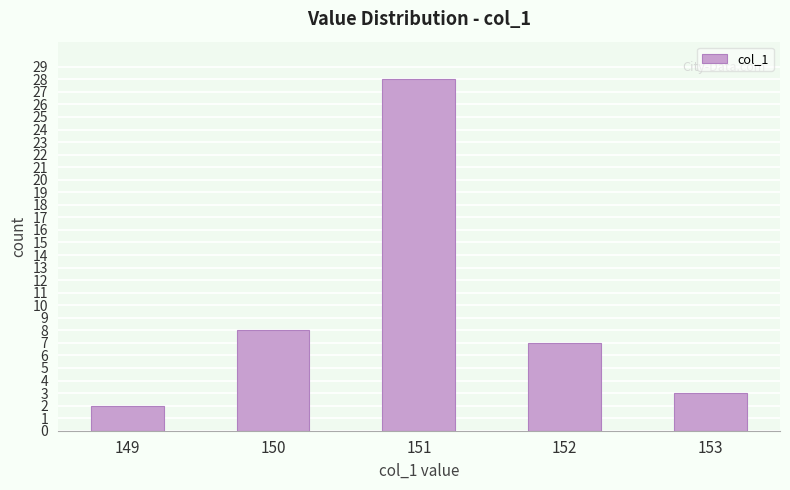

List the labels in order of value, largest first.

151, 150, 152, 153, 149